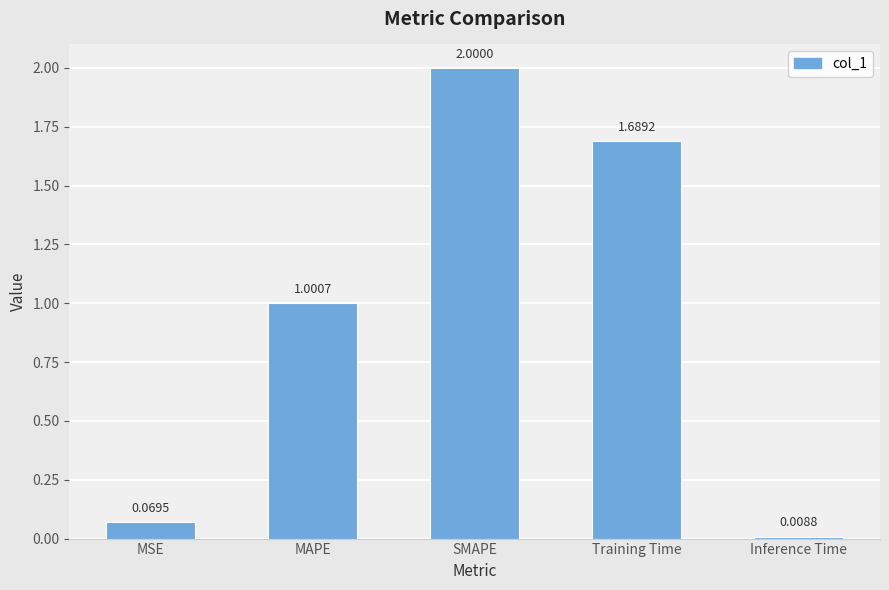

Where does the data first go above 1?

MAPE